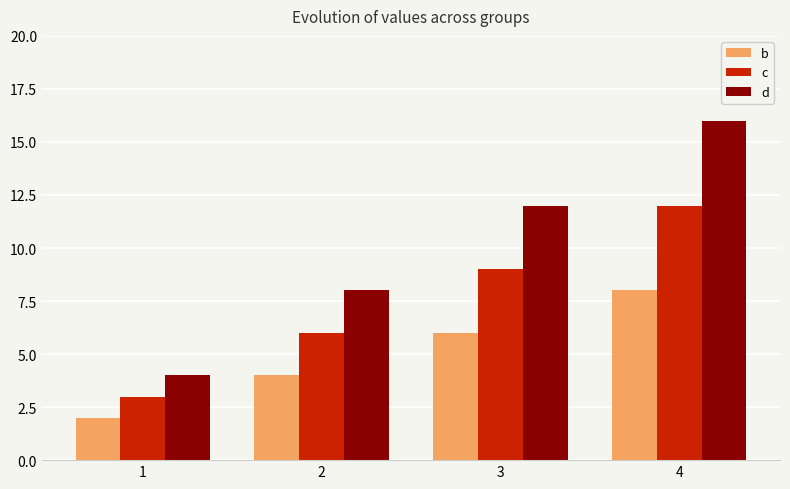

Which category has the lowest value across all series?

1